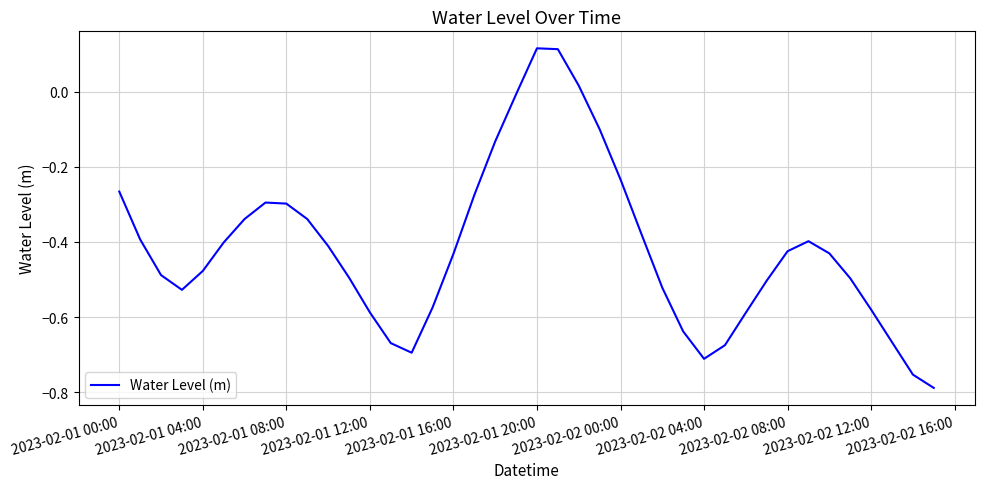

What is the difference between the maximum and minimum values?

0.9